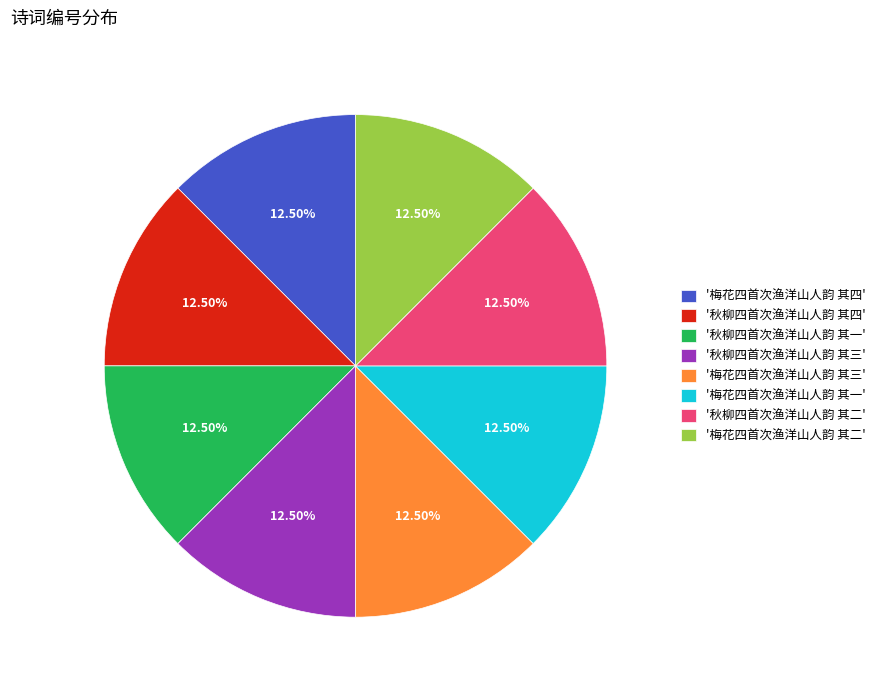

To the nearest percent, what is the average slice percentage?

12%